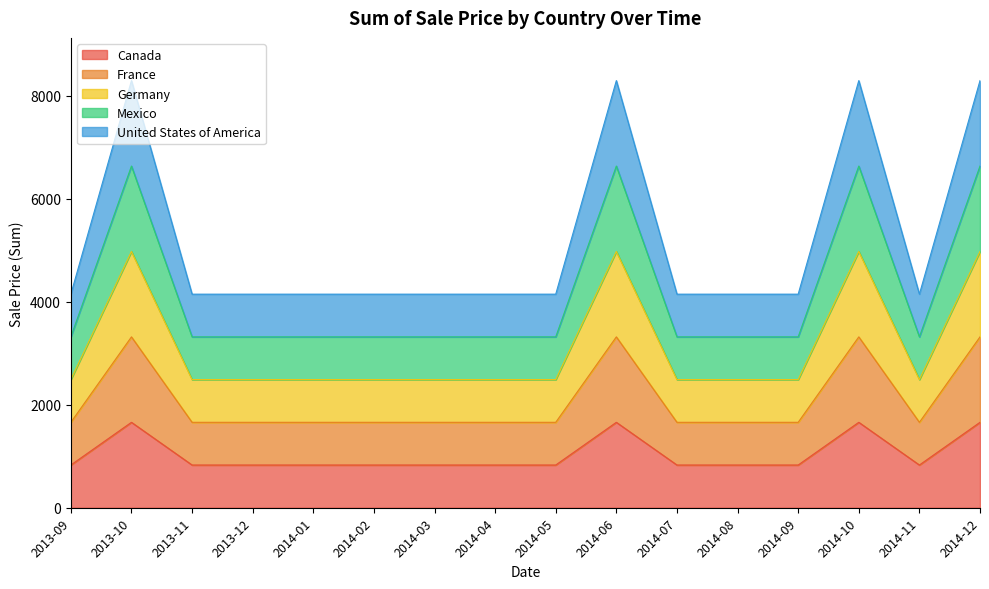

How many Germany values are between 2487 and 4974?

16